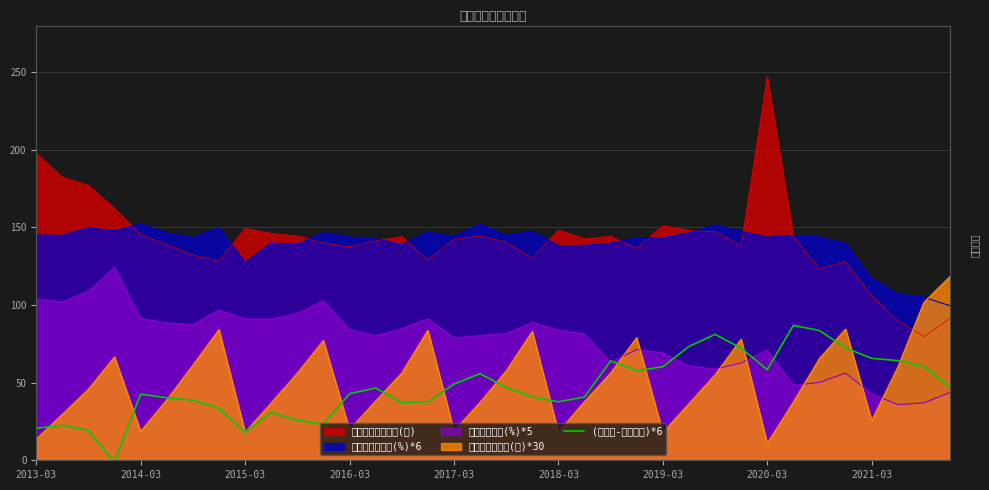

What is the maximum value shown in the chart?

247.2